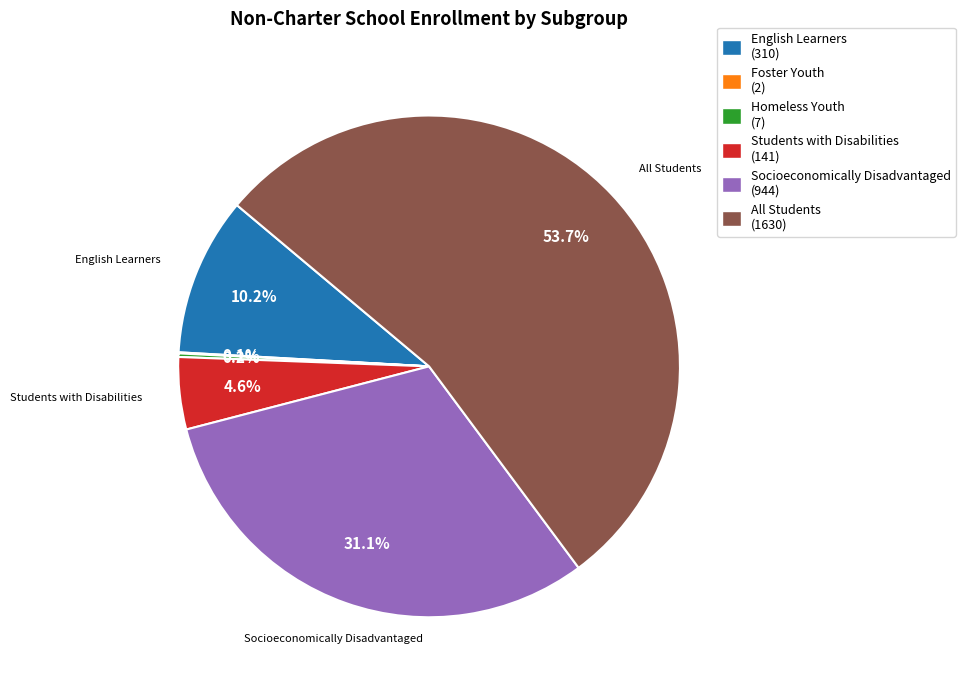

Is there any slice that represents more than half of the pie?

Yes